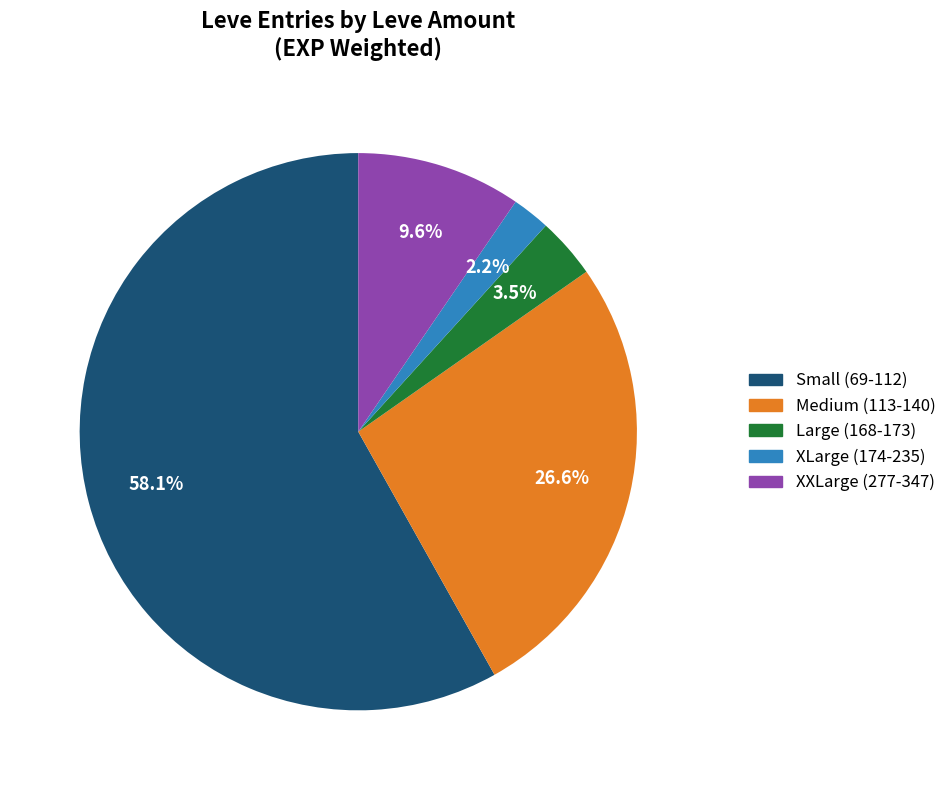

Which slice is the smallest?

XLarge (174-235)